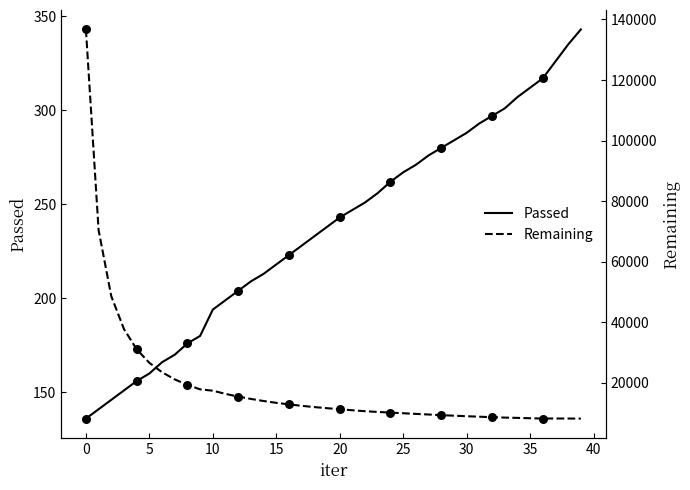

What are all the series names shown in the legend?

Passed, Remaining